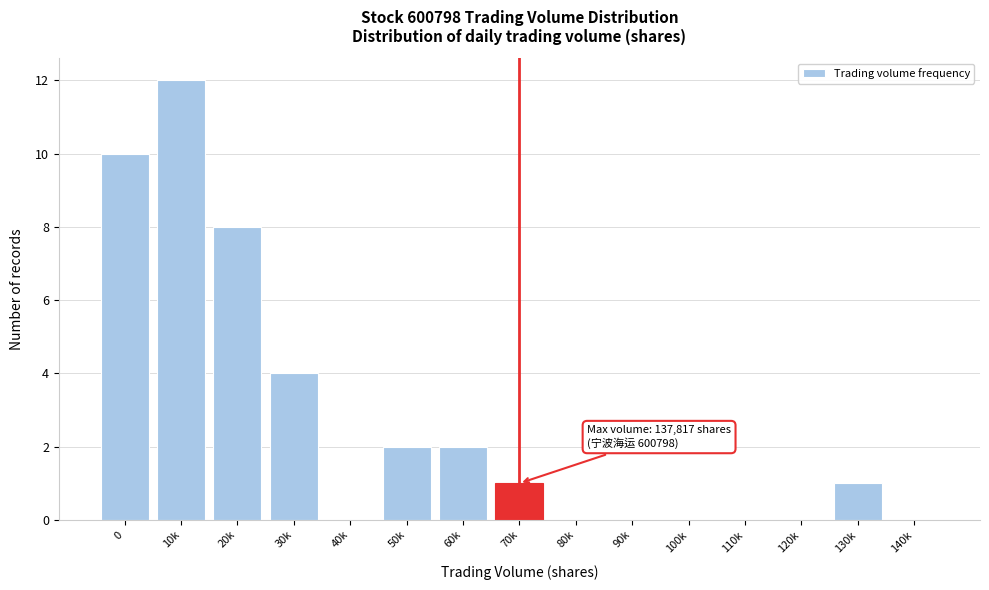

Reading left to right, transcribe all the data shown in this chart.

0=10	10k=12	20k=8	30k=4	40k=0	50k=2	60k=2	70k=1	80k=0	90k=0	100k=0	110k=0	120k=0	130k=1	140k=0